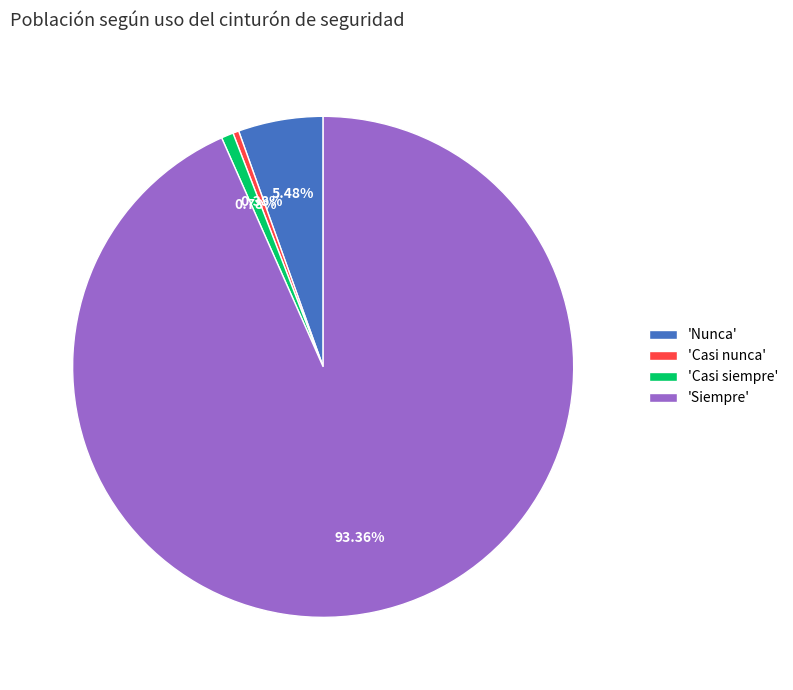

How many slices are in this pie chart?

4